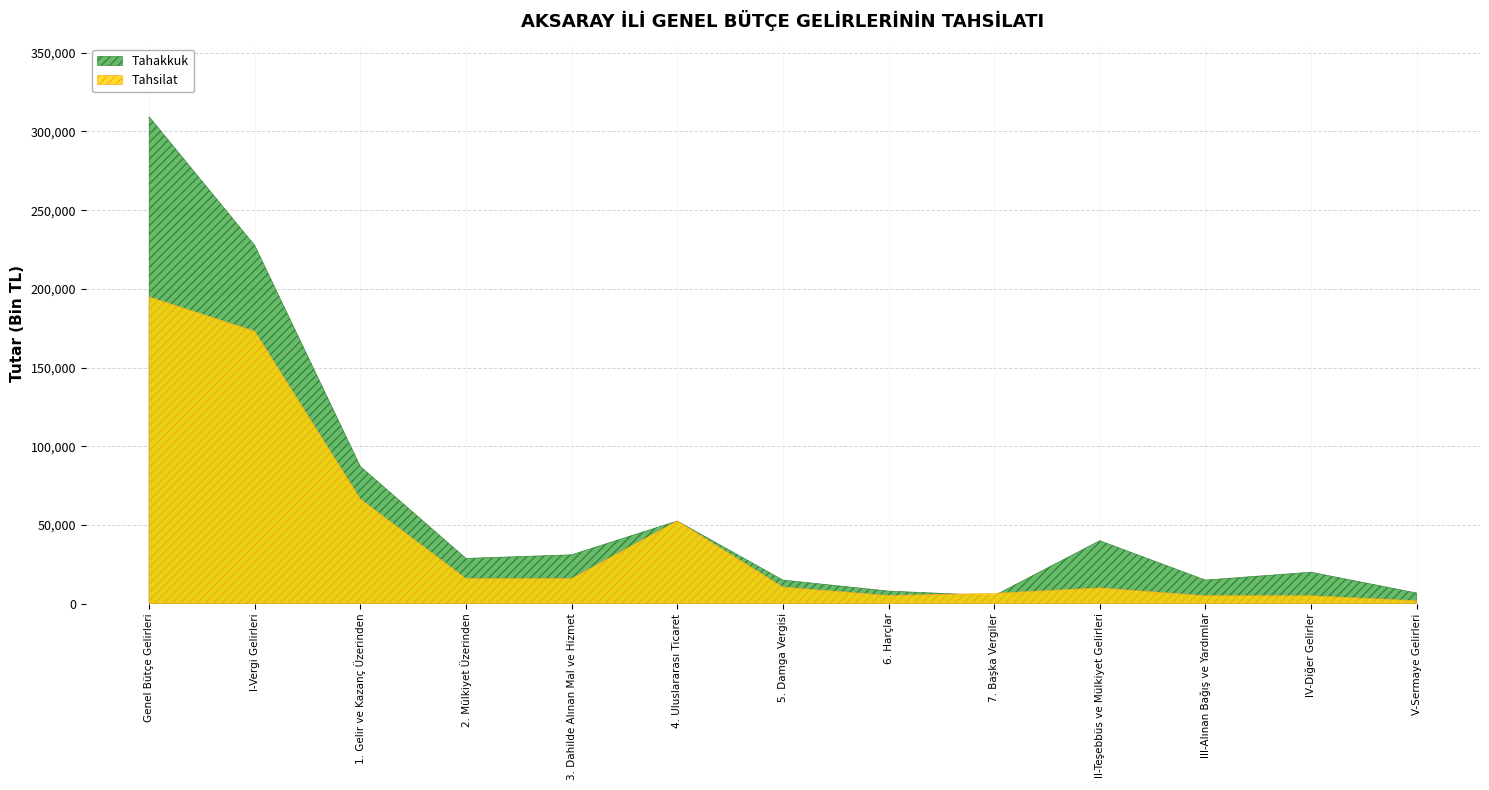

Between 6. Harçlar and 7. Başka Vergiler, which series saw the biggest shift?

Tahakkuk